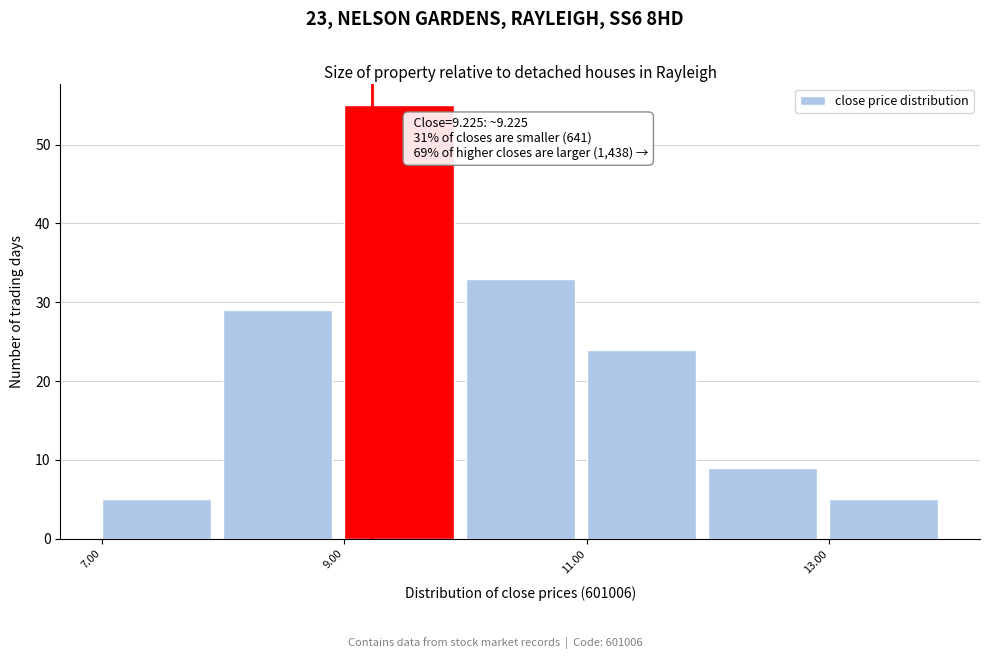

Which range on the x-axis has the tallest bar?

9 to 10